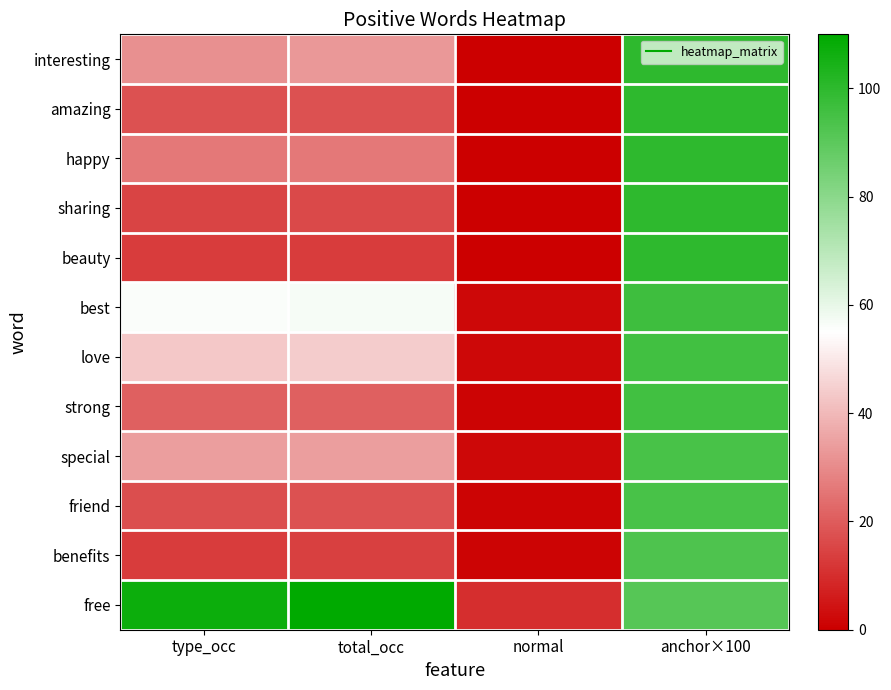

What is the difference between the highest and lowest values at normal?

10.0